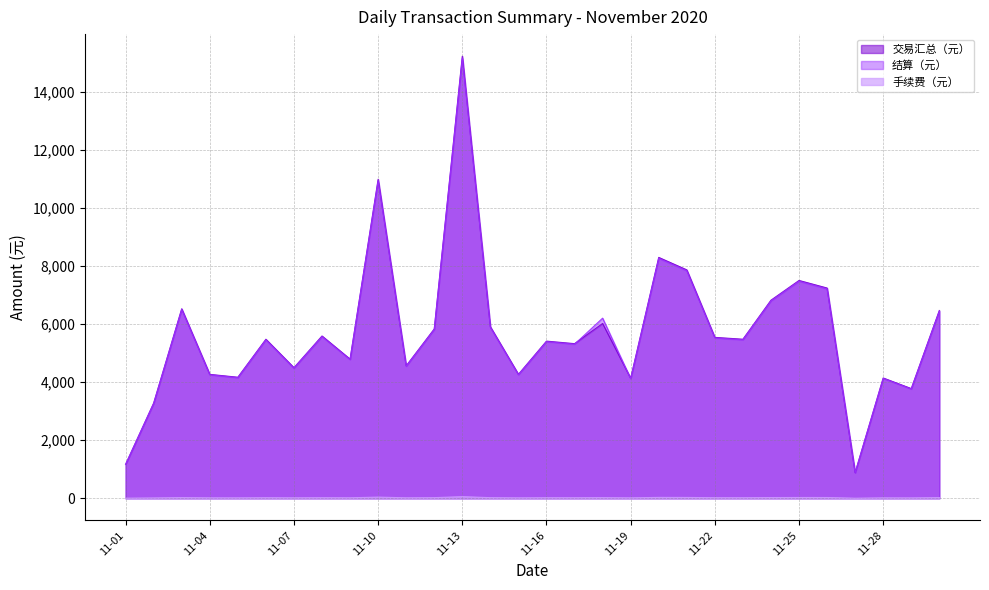

What is the sum of all 交易汇总（元） values?

171538.5